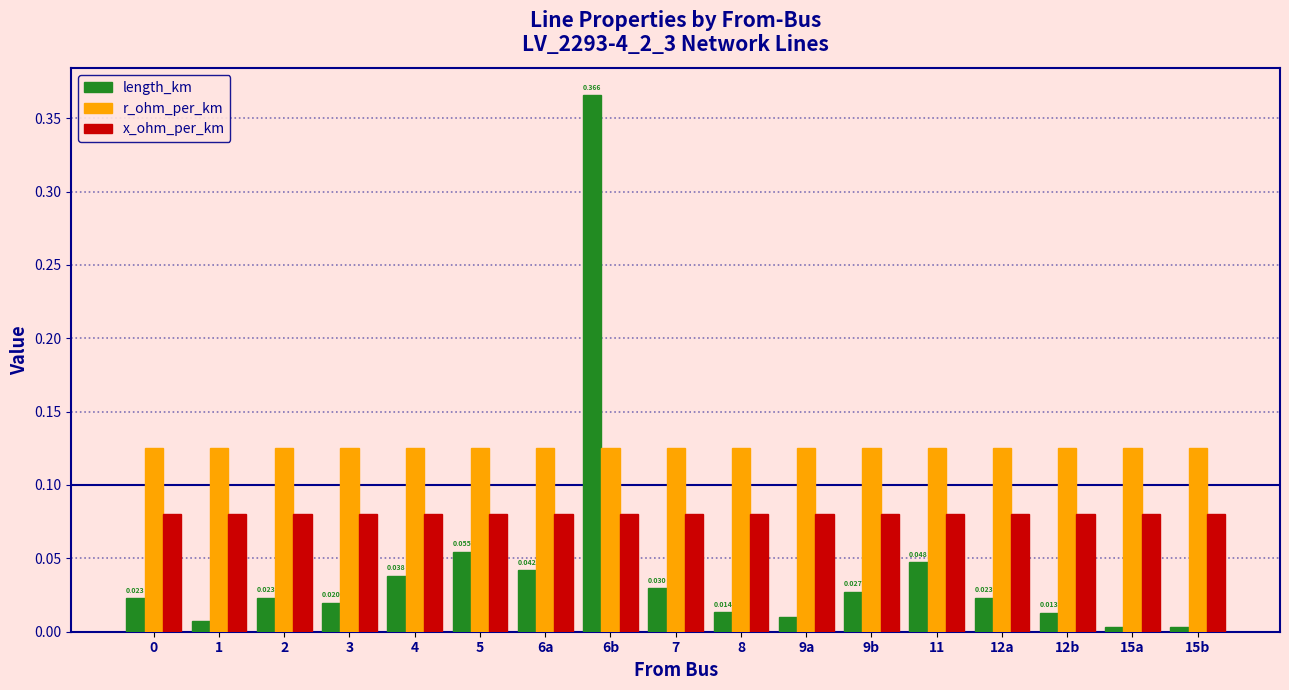

Does the chart contain any negative values?

No